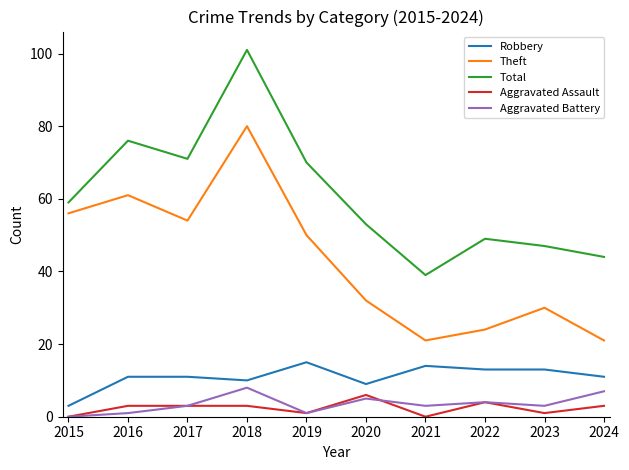

Reading right to left, what are all the values shown in this chart?

Robbery: 2024=11	2023=13	2022=13	2021=14	2020=9	2019=15	2018=10	2017=11	2016=11	2015=3
Theft: 2024=21	2023=30	2022=24	2021=21	2020=32	2019=50	2018=80	2017=54	2016=61	2015=56
Total: 2024=44	2023=47	2022=49	2021=39	2020=53	2019=70	2018=101	2017=71	2016=76	2015=59
Aggravated Assault: 2024=3	2023=1	2022=4	2021=0	2020=6	2019=1	2018=3	2017=3	2016=3	2015=0
Aggravated Battery: 2024=7	2023=3	2022=4	2021=3	2020=5	2019=1	2018=8	2017=3	2016=1	2015=0